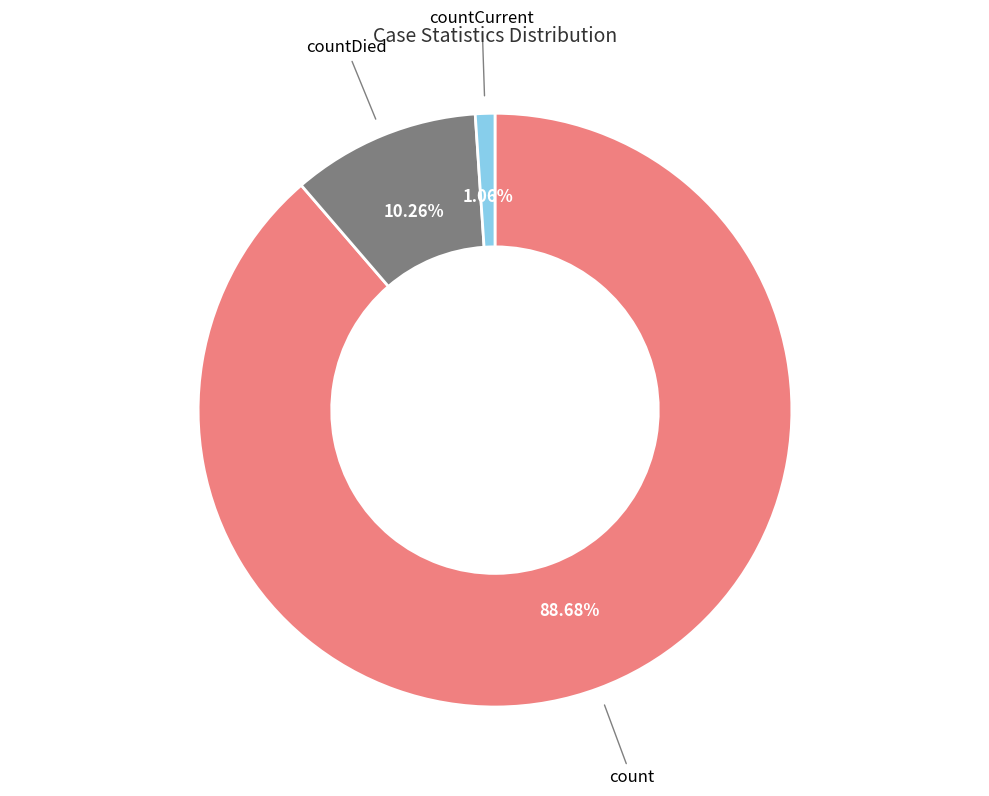

What is the majority slice?

count